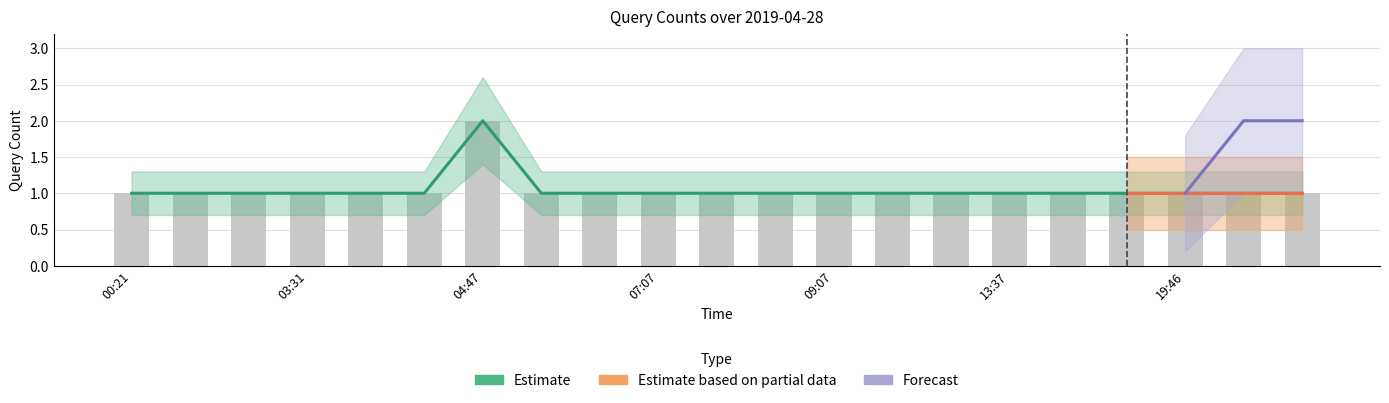

What is the total value across all series at 06:42?

1